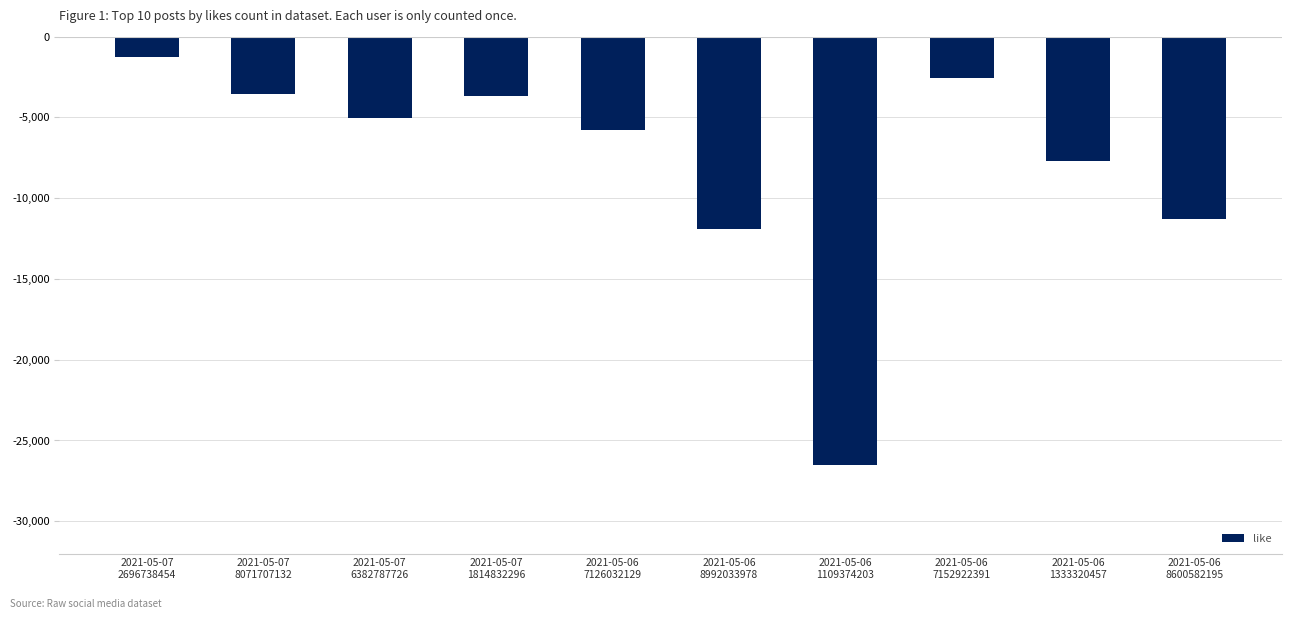

How many bars are there in total?

10